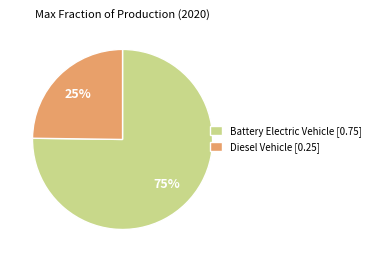

True or false: Battery Electric Vehicle [0.75] accounts for 75% of the total.

True